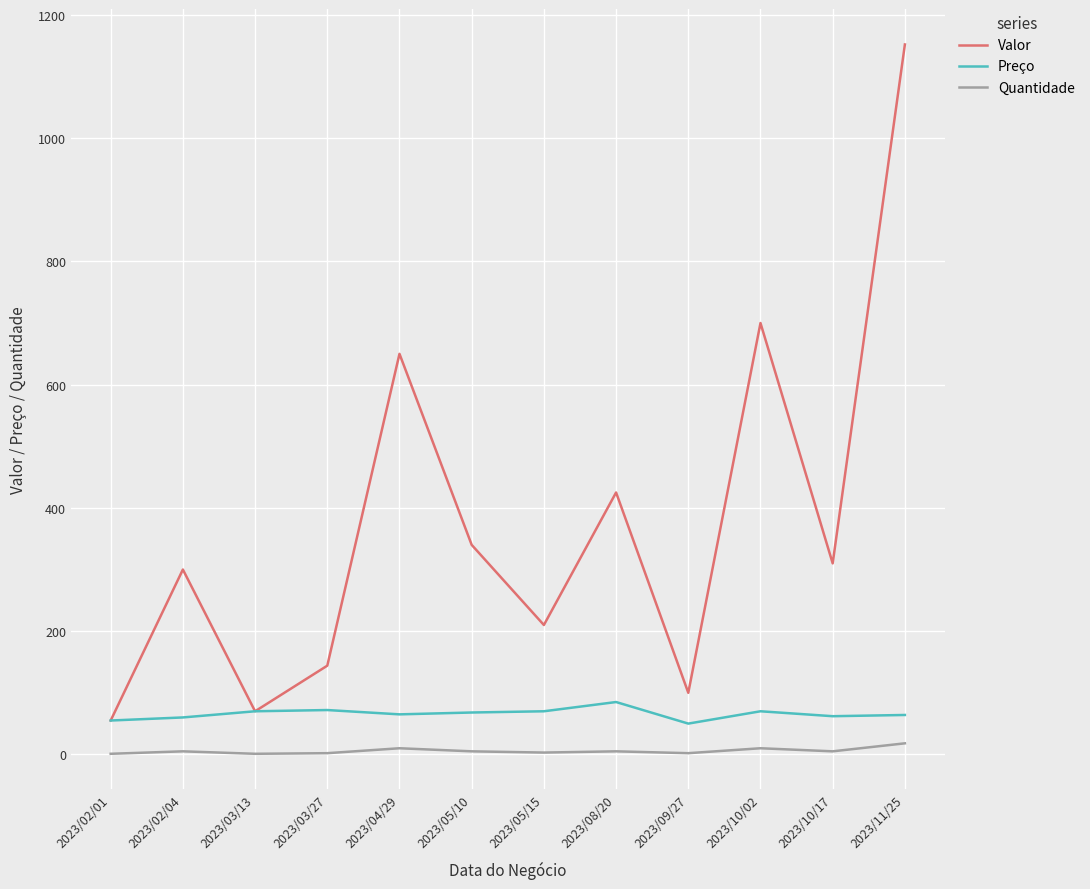

At which category is the sum across all series the highest?

2023/11/25